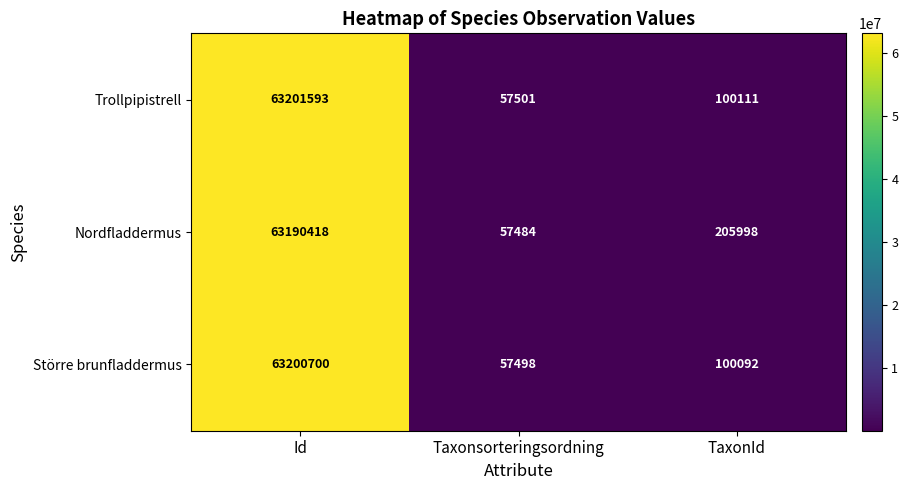

At which label is Trollpipistrell closest to 31629547?

TaxonId